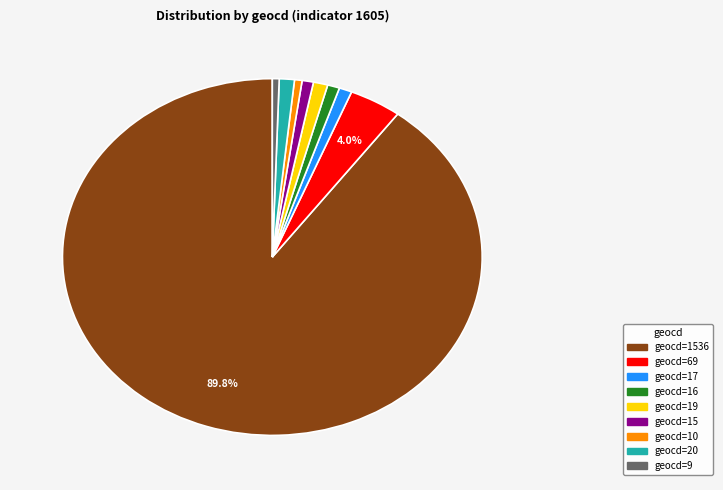

Is there any slice that represents more than half of the pie?

Yes